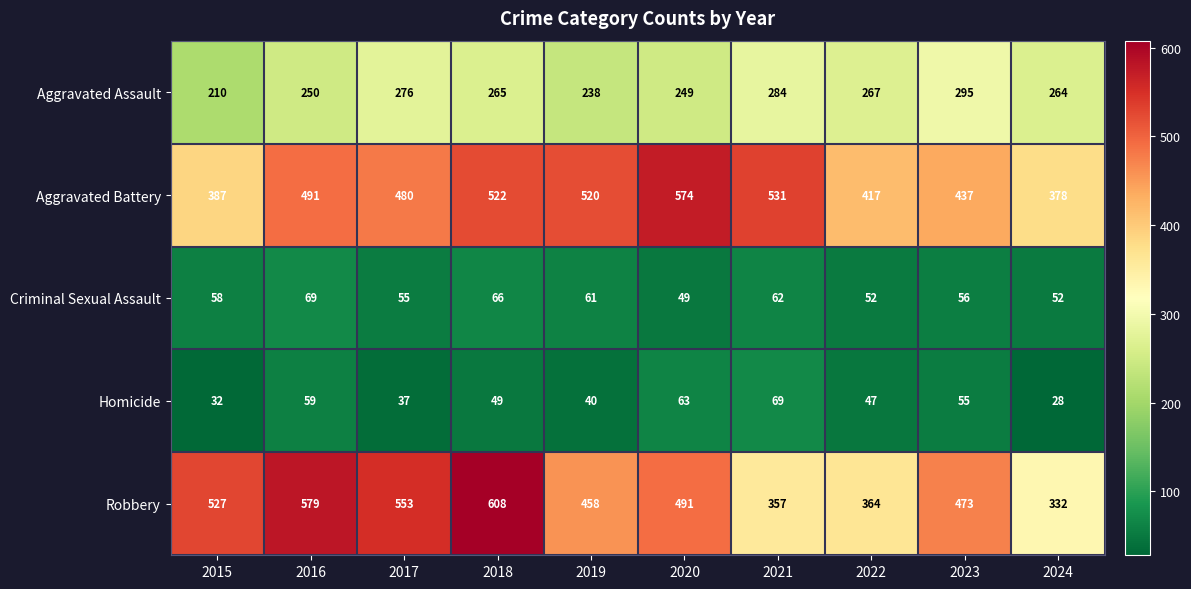

How many categories are shown in the chart?

10